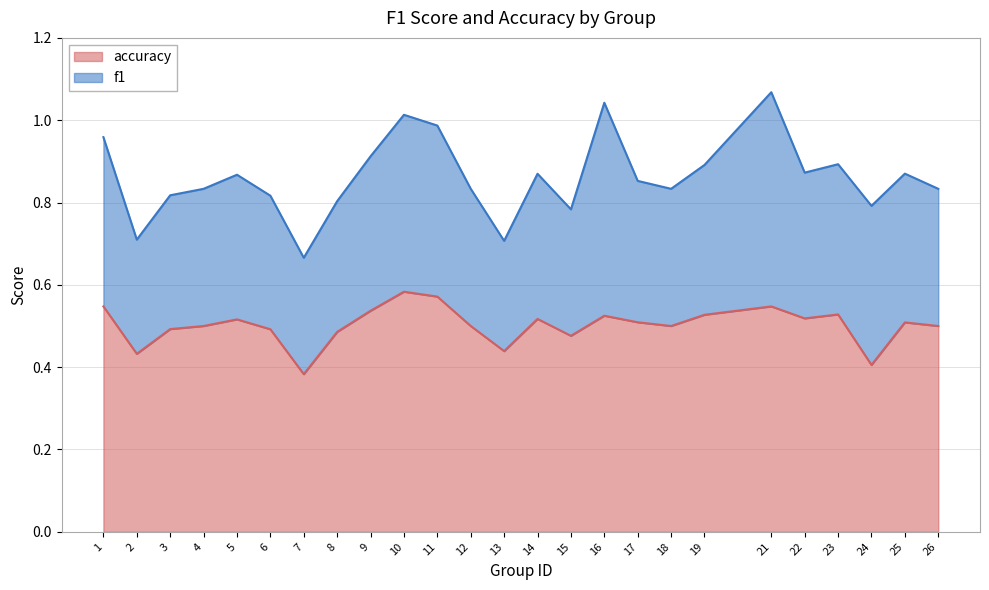

True or false: the data shows 0.5 at 15.

True